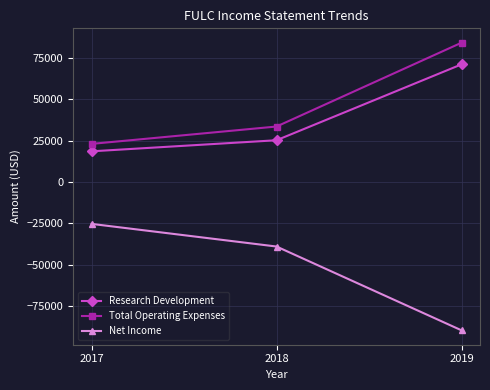

How many values in the Total Operating Expenses series are below 33500?

1